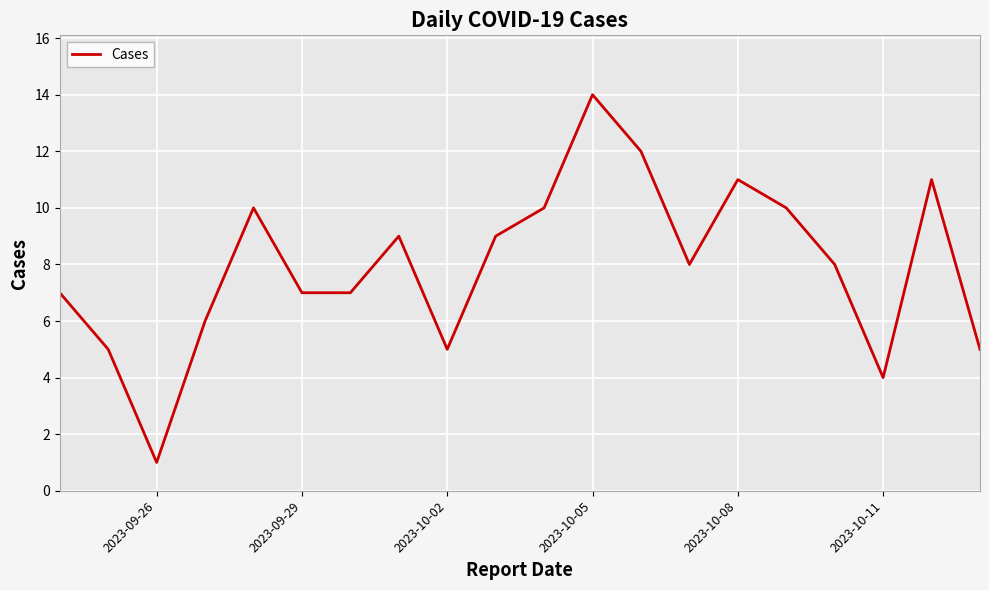

How many lines are shown in the chart?

1